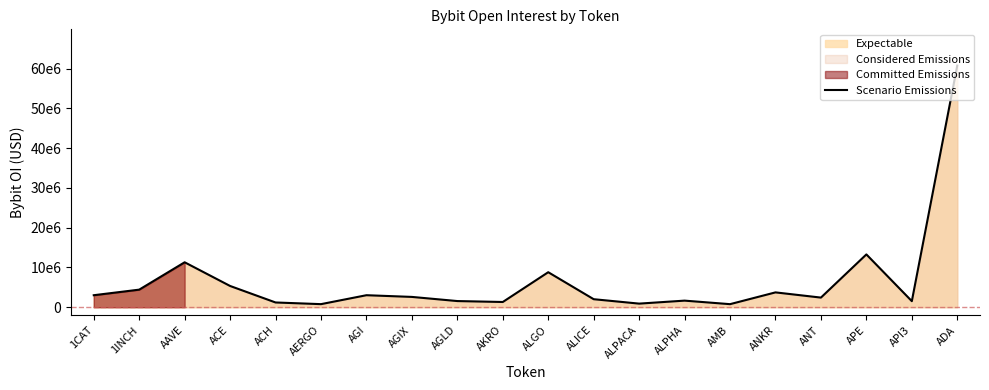

Does the chart have visible grid lines?

No